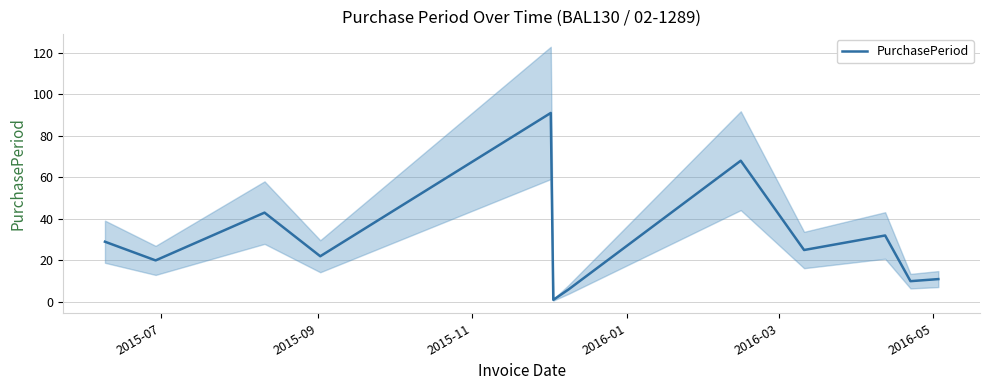

How many points are lower than both their immediate neighbors (excluding endpoints)?

5